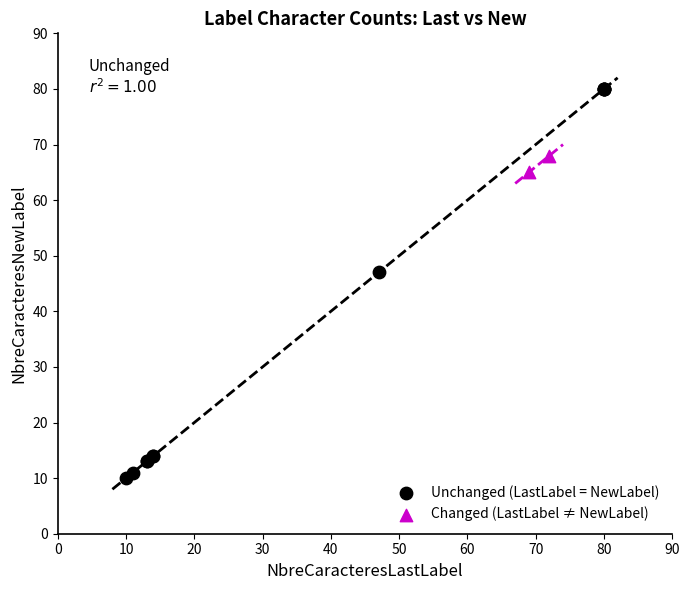

Which series contains the lowest Y value?

Unchanged (LastLabel = NewLabel)